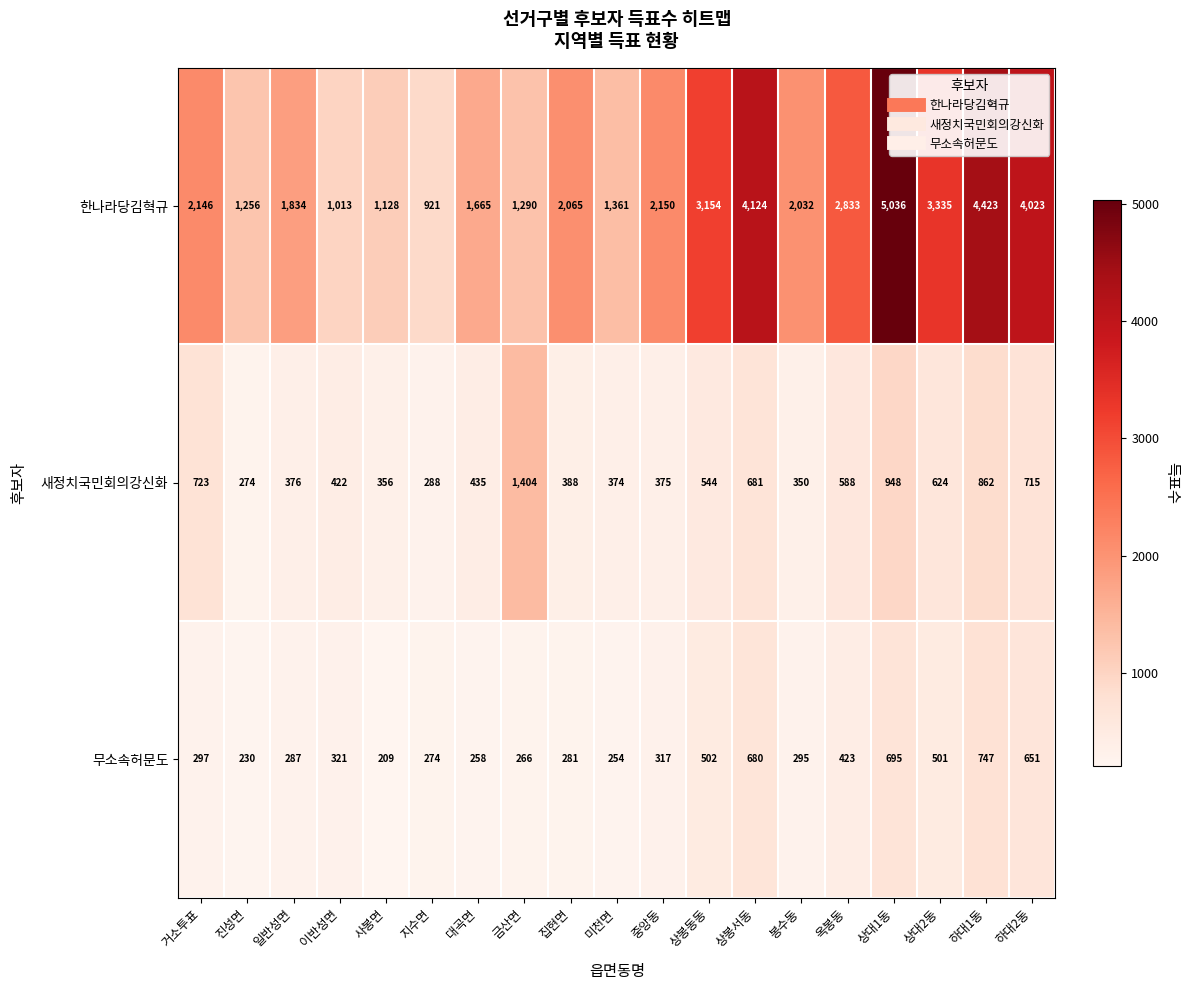

At which label is 무소속허문도 closest to 478?

상대2동